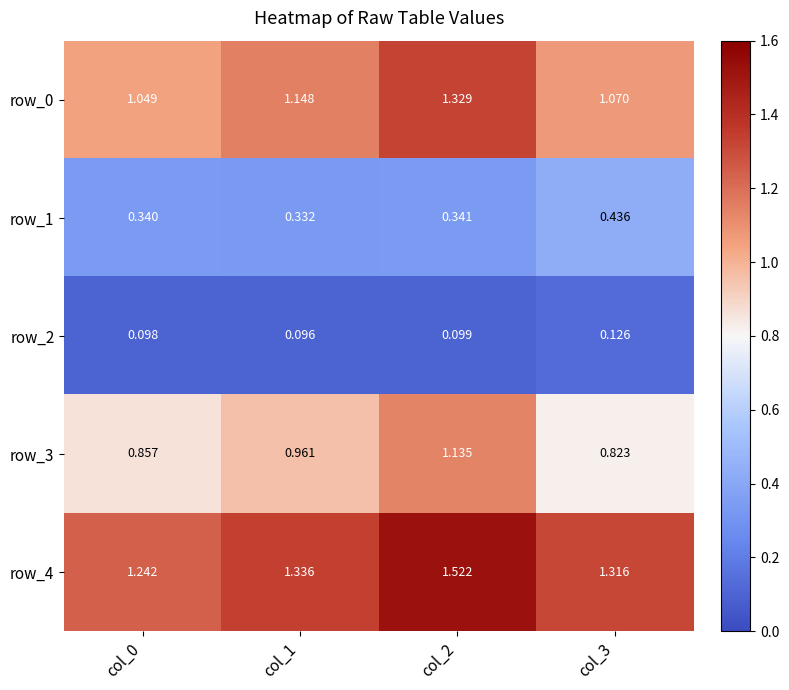

Rank the series at col_1 from highest to lowest value.

row_4, row_0, row_3, row_1, row_2